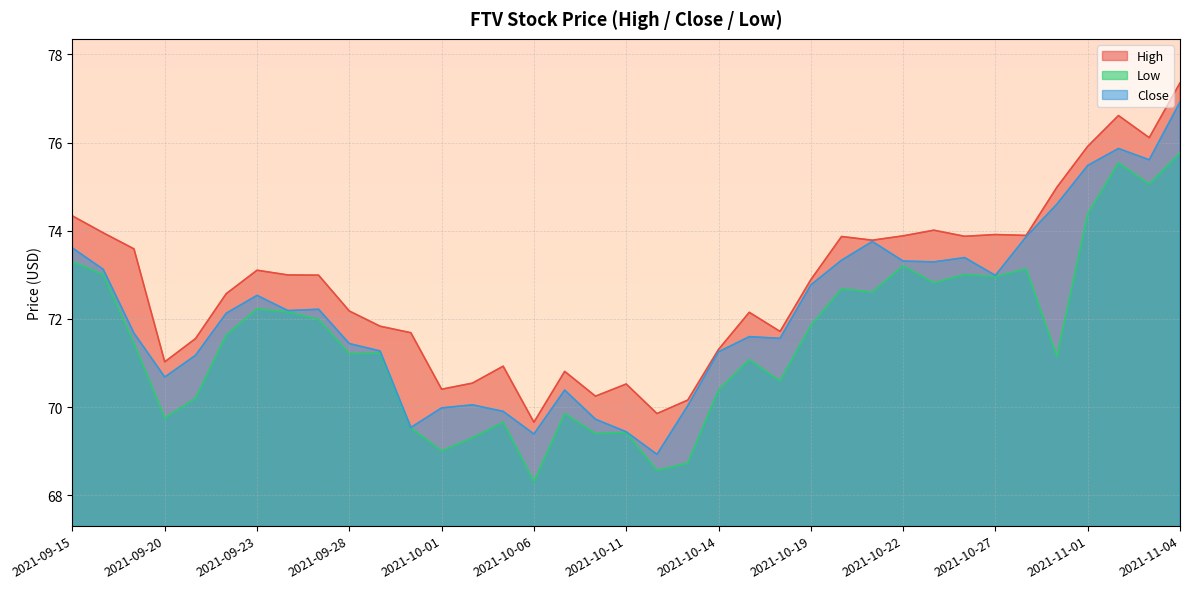

Between 2021-09-17 and 2021-10-28, which series saw the biggest shift?

Close